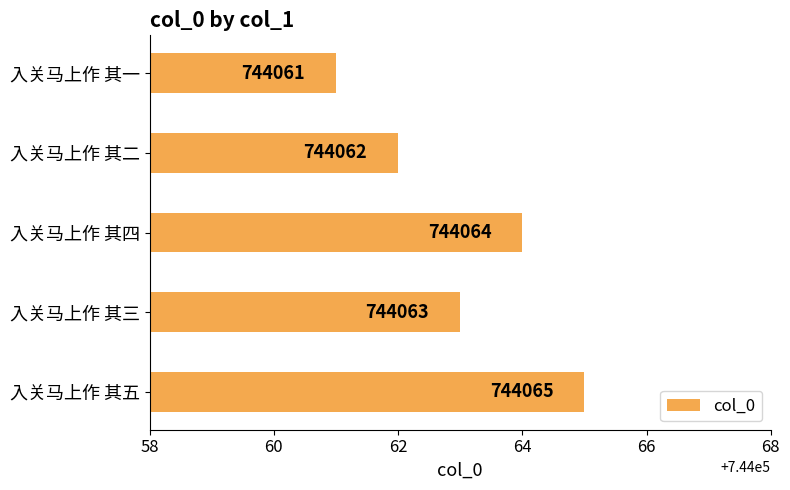

Is it true that the value at 入关马上作 其三 is 744063?

True